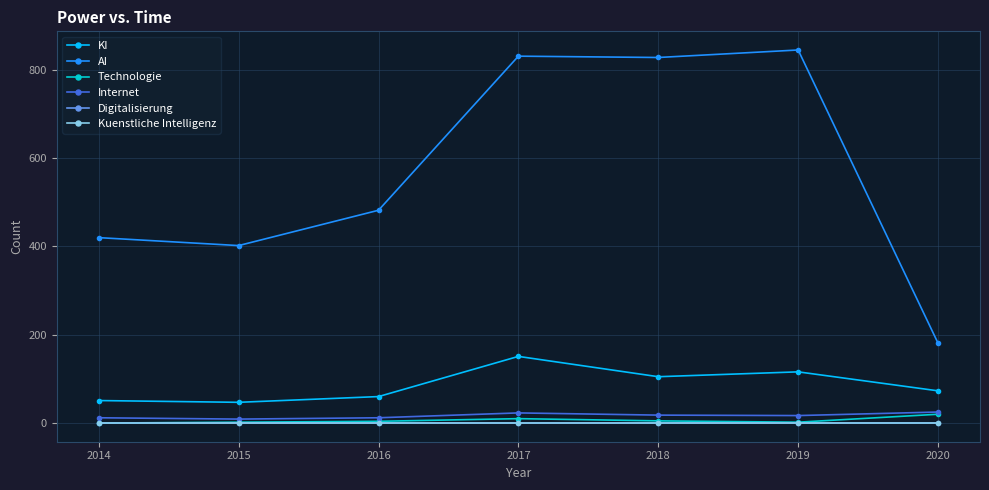

Which category has the highest value in the KI series?

2017